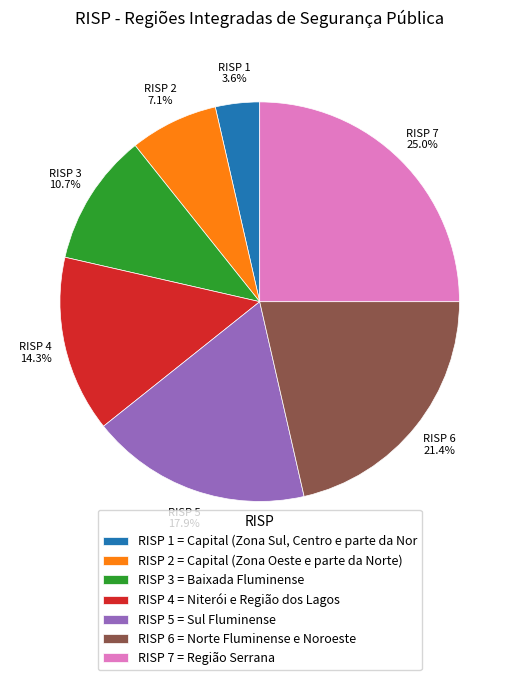

Is there any slice that represents more than half of the pie?

No